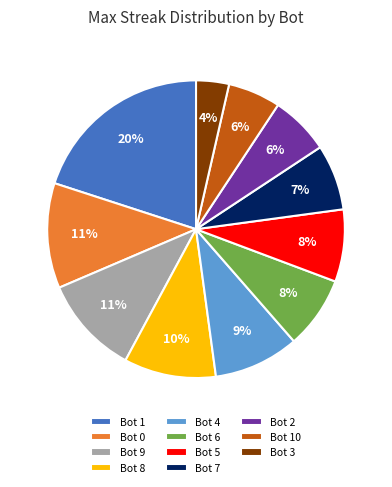

The Bot 5 slice represents 1% of the pie. True or false?

False